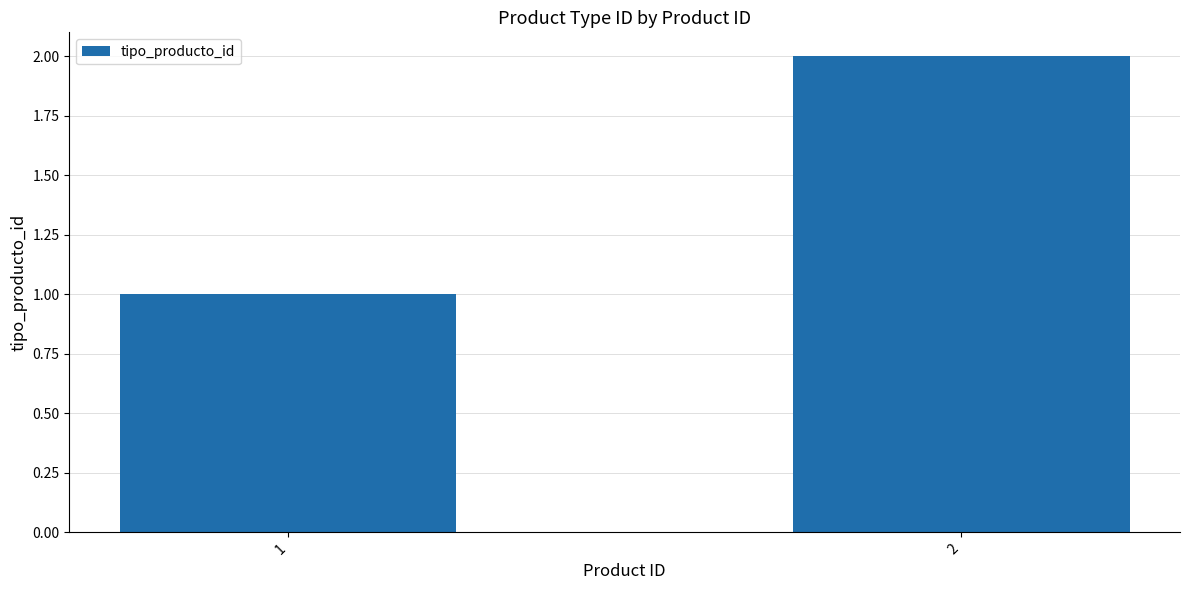

What is the maximum value shown in the chart?

2